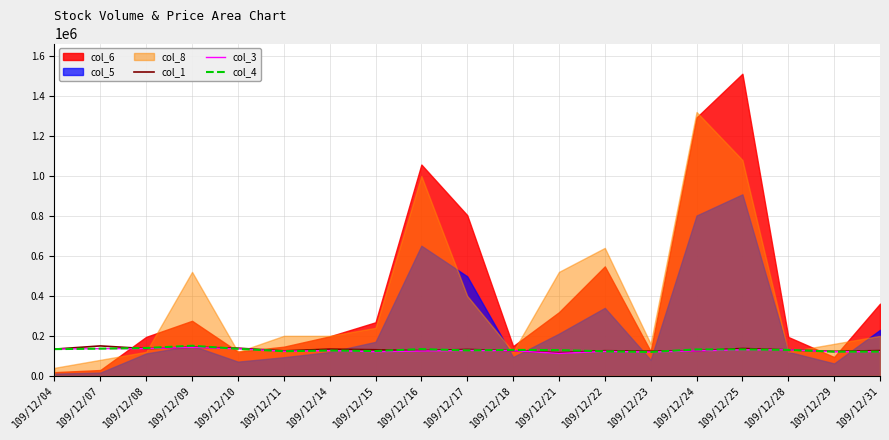

Is the value of col_1 at 109/12/21 greater than the value of col_3 at 109/12/11?

No